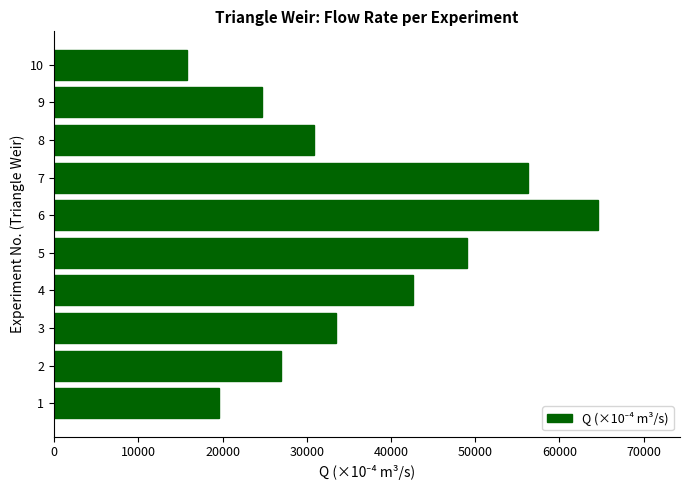

What is the difference between the maximum and minimum values?

48834.2